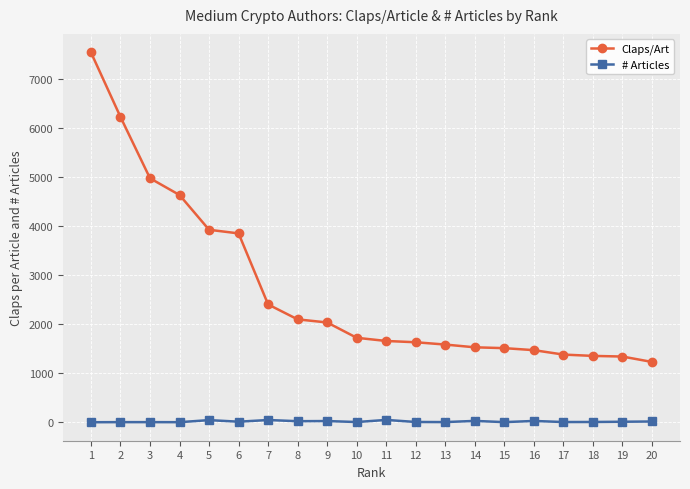

Is the value of # Articles at 4 greater than the value of Claps/Art at 3?

No